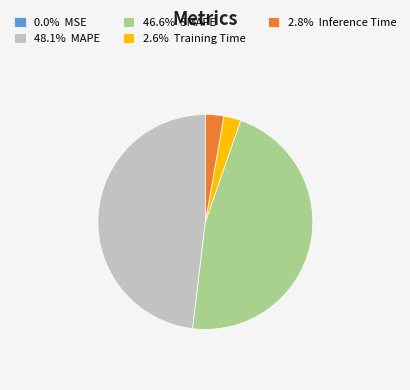

Combined, do 46.6% SMAPE and 48.1% MAPE account for over 50%?

Yes